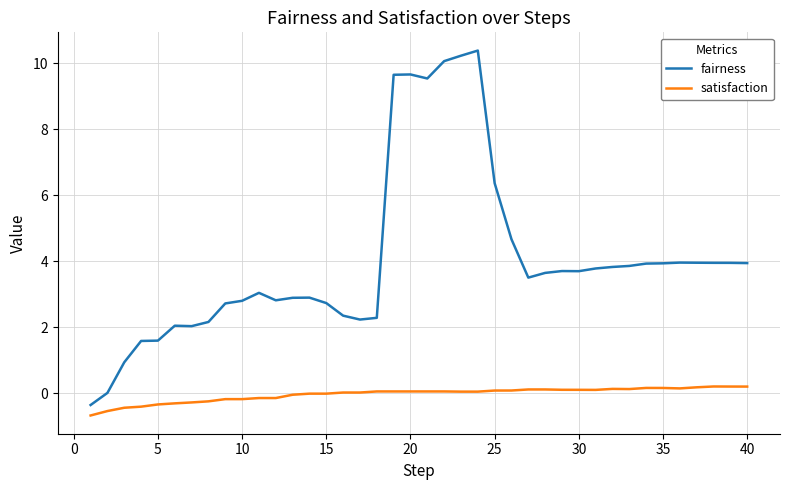

Which series has the largest total across all categories?

fairness